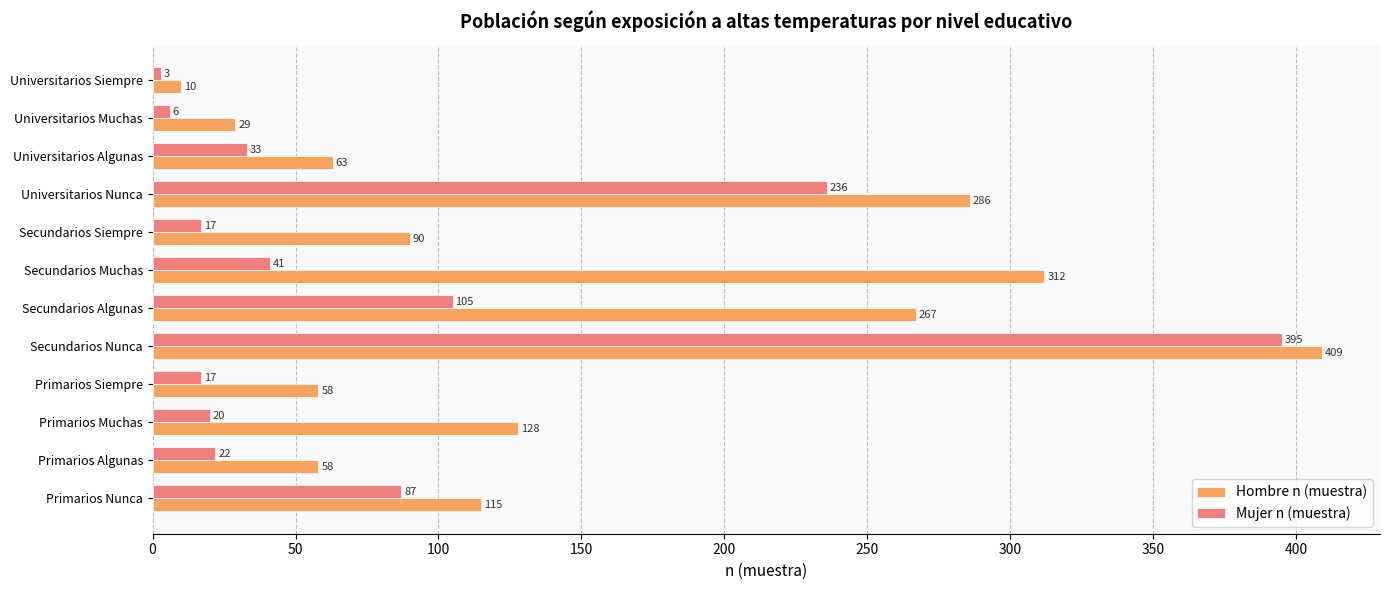

What are all the series names shown in the legend?

Hombre n (muestra), Mujer n (muestra)